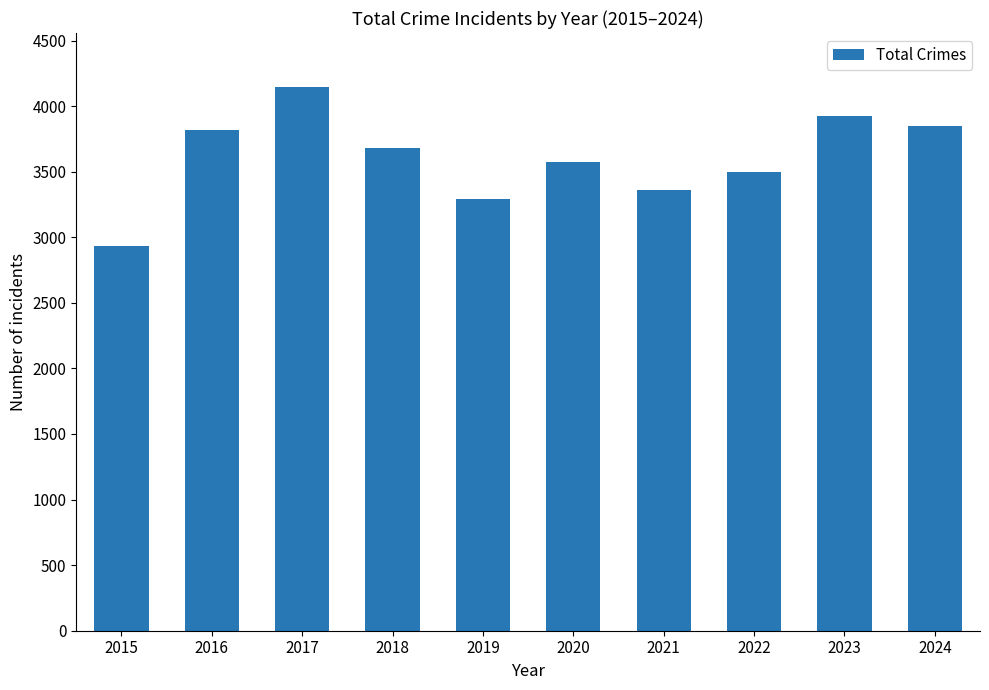

At which label is the value closest to 3536?

2022